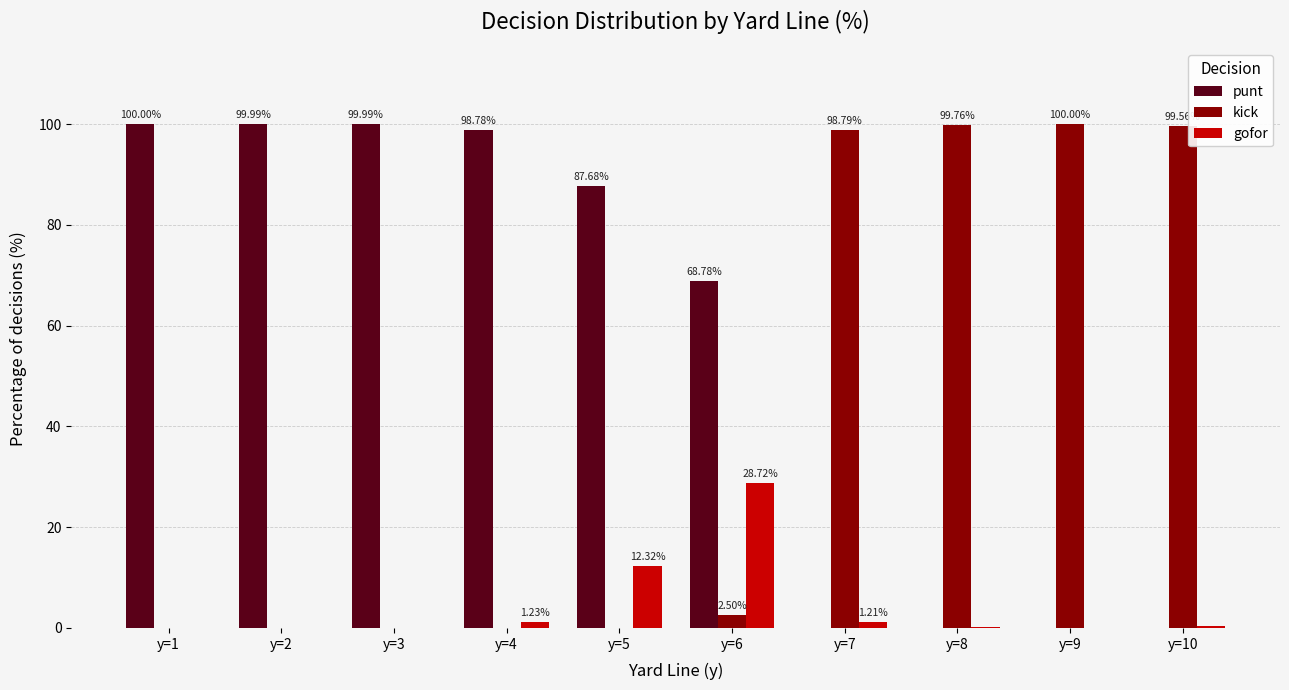

What is the sum of all kick values?

400.6